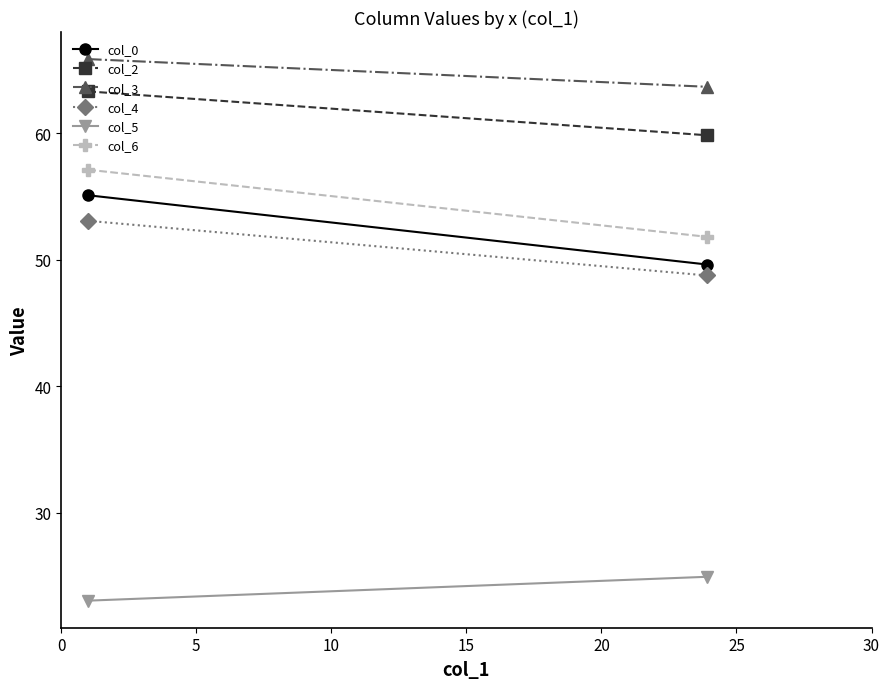

List the series in order of their peak value, lowest first.

col_5, col_4, col_0, col_6, col_2, col_3